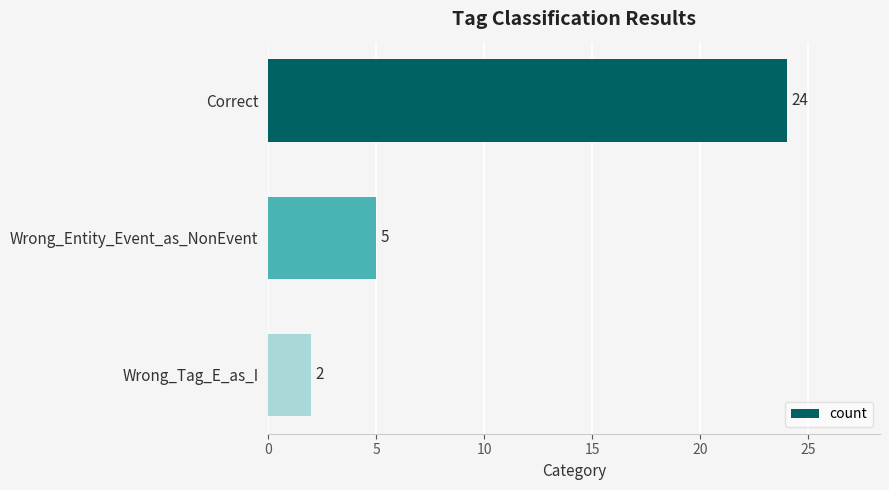

Count the number of categories in the chart.

3